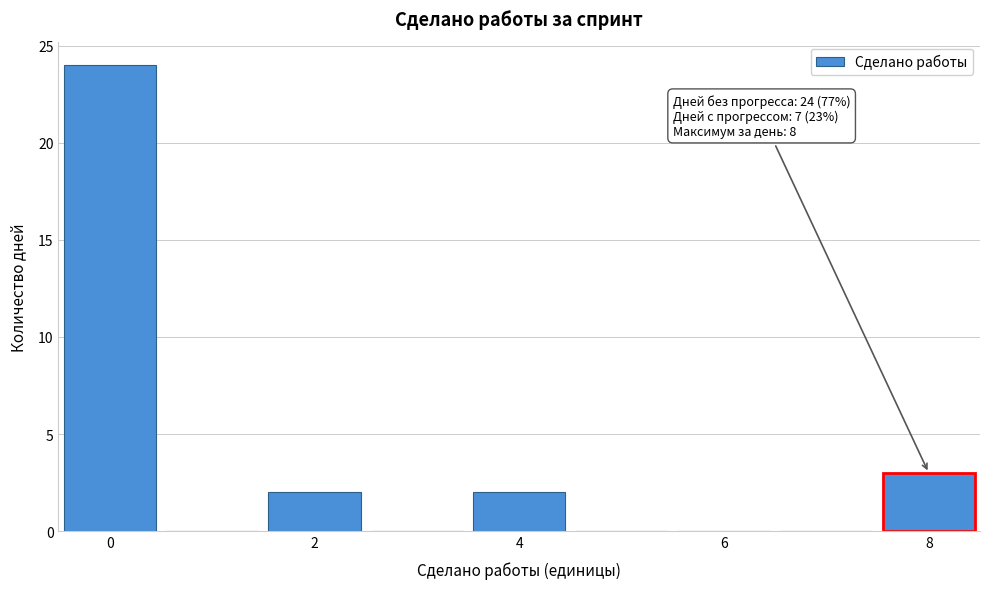

Which range on the x-axis has the tallest bar?

-0.5 to 0.5